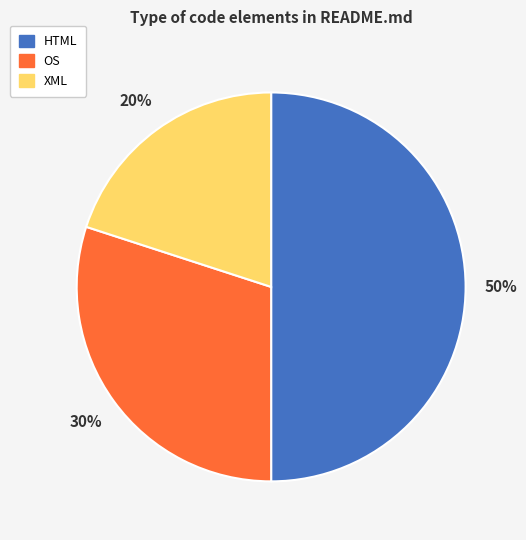

Is XML the majority of the pie?

No